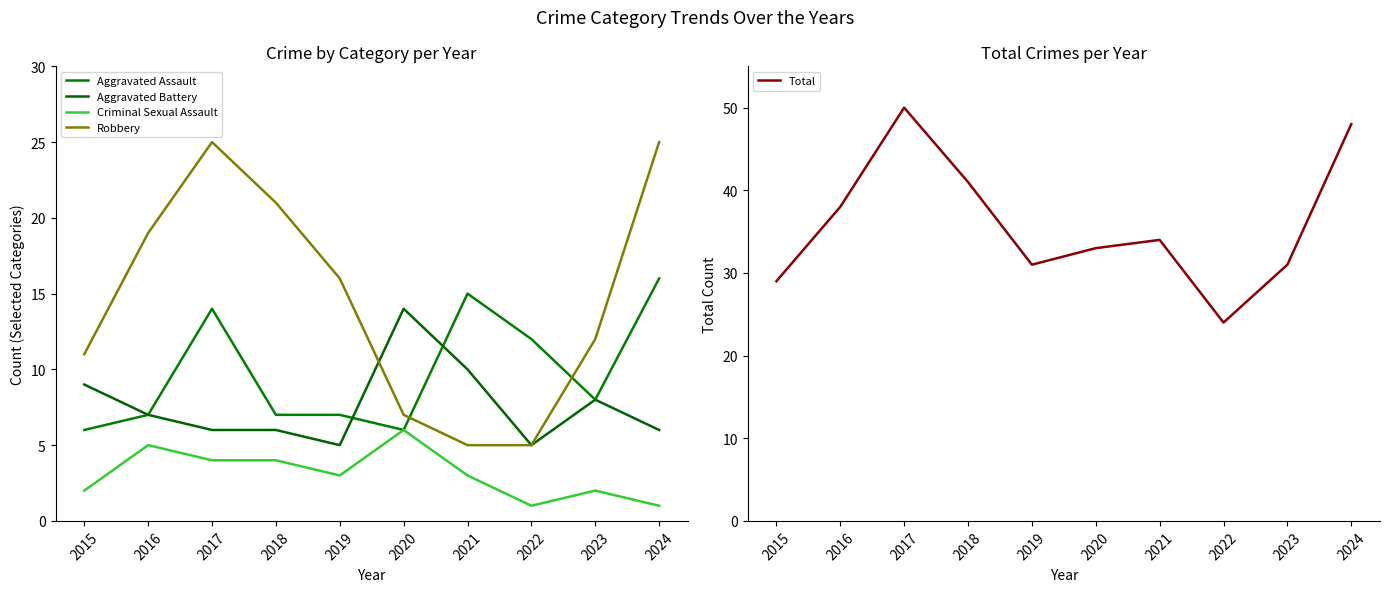

What is the sum of all Aggravated Assault values?

98